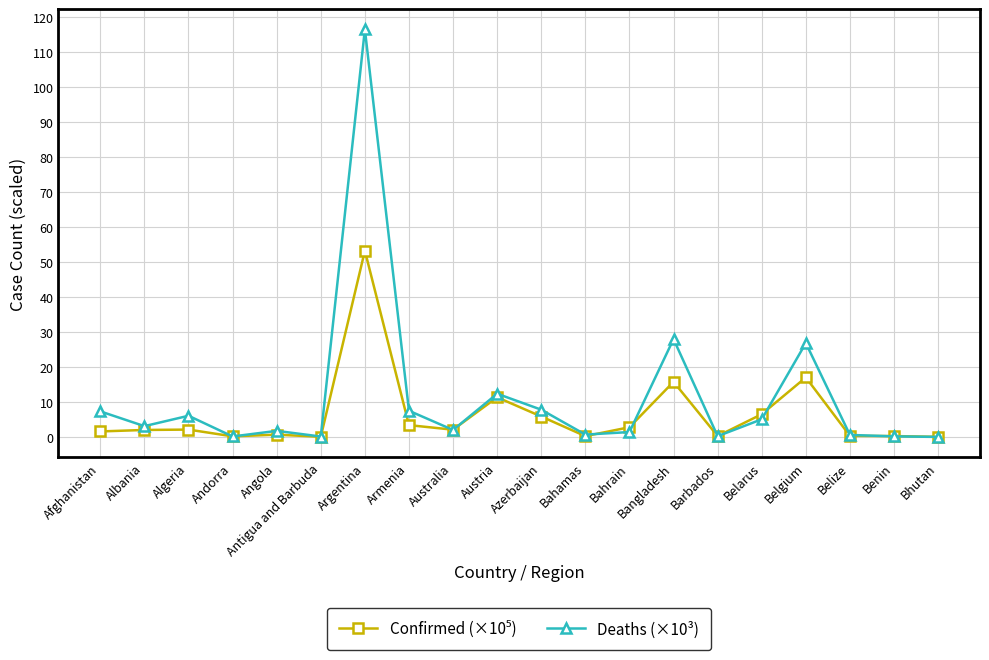

What is the average value of the Deaths (×10³) series?

11.4